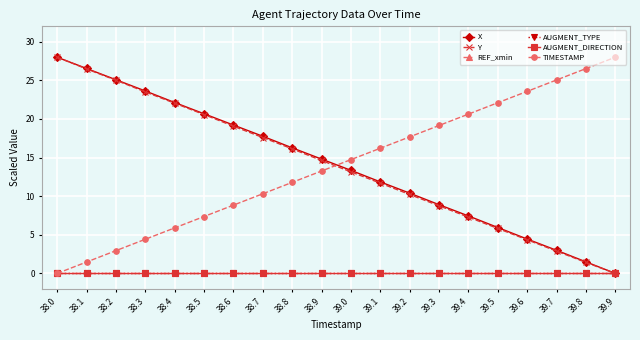

True or false: REF_xmin and Y cross at least once.

False